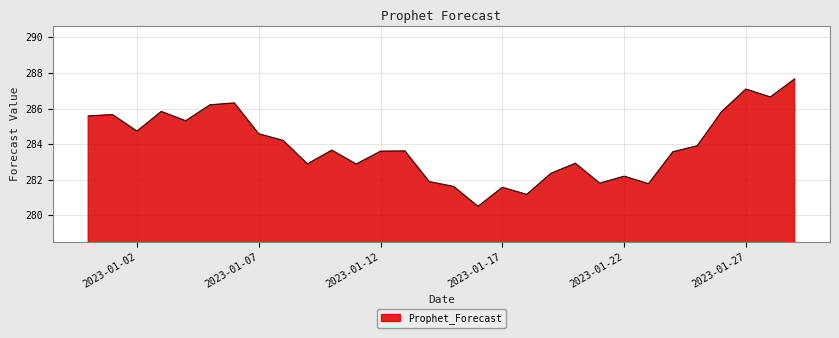

What is the difference between the maximum and minimum values?

7.2